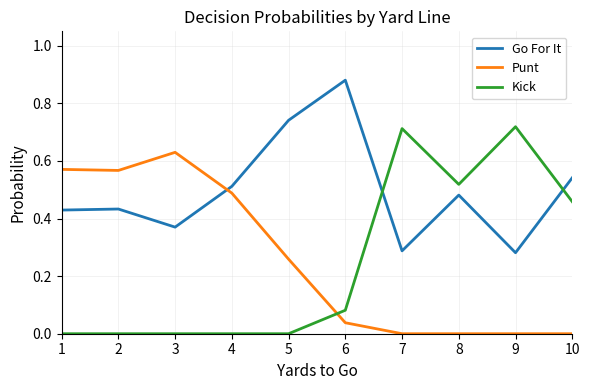

What is the total value across all series at 6?

1.0